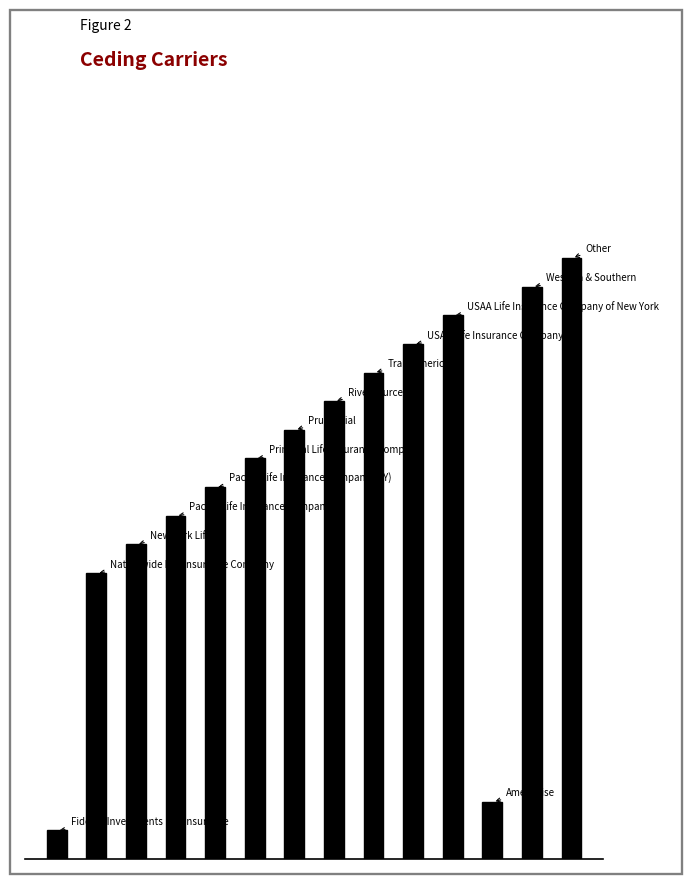

Does the chart contain any negative values?

No